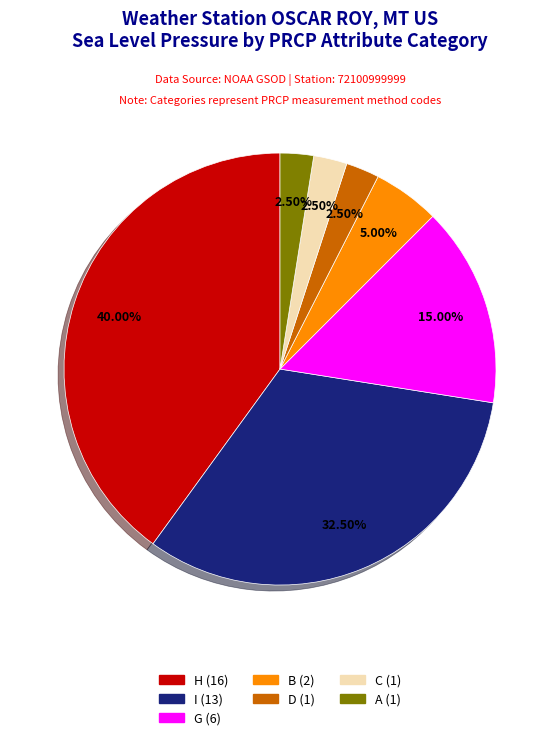

Is there any slice that represents more than half of the pie?

No